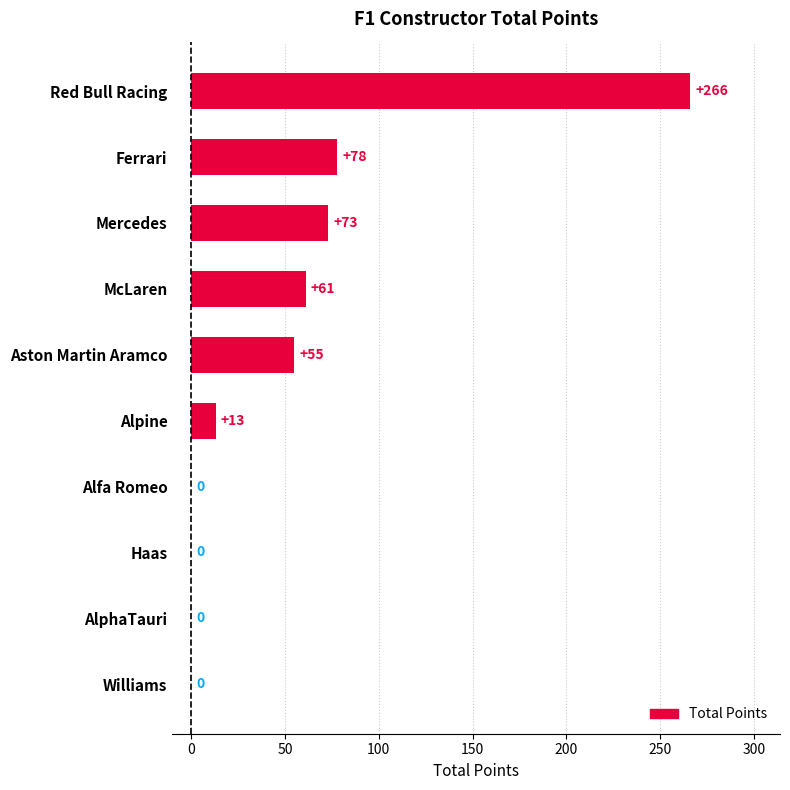

What is the sum of all values?

546